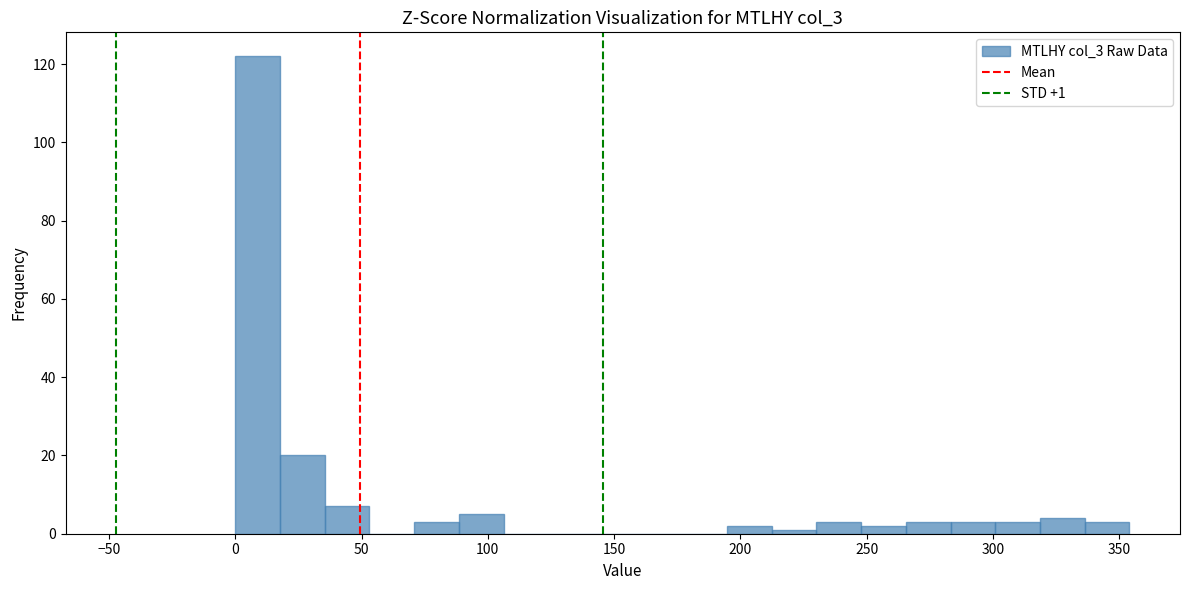

Around what value on the x-axis is the tallest bar? Give the approximate position of its centre, as read against the axis.

10